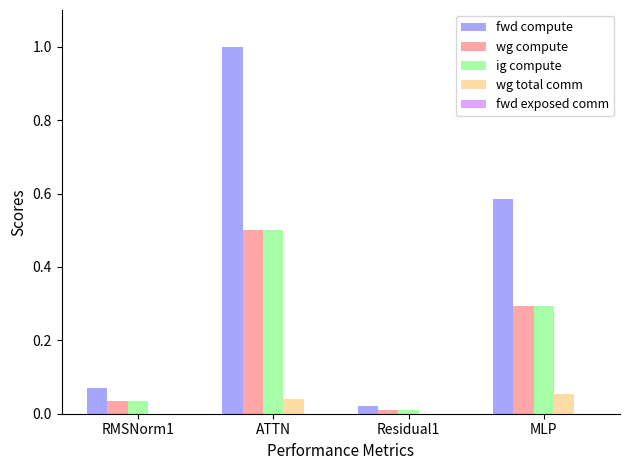

At which category is the sum across all series the highest?

ATTN